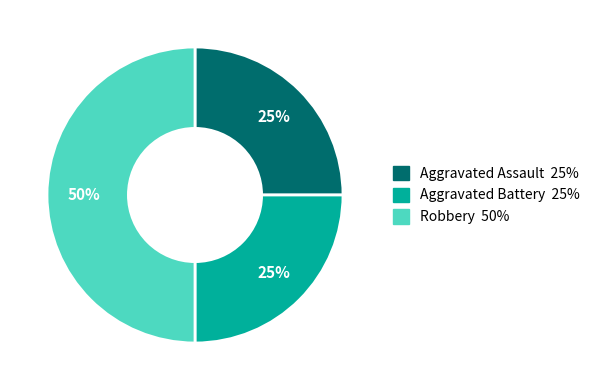

Do Aggravated Assault and Robbery together represent more than half of the pie?

Yes